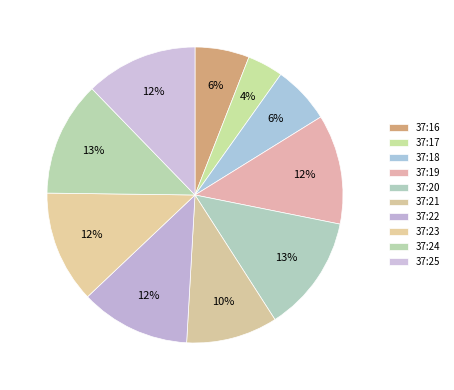

To the nearest percent, what portion does 37:25 represent?

12%